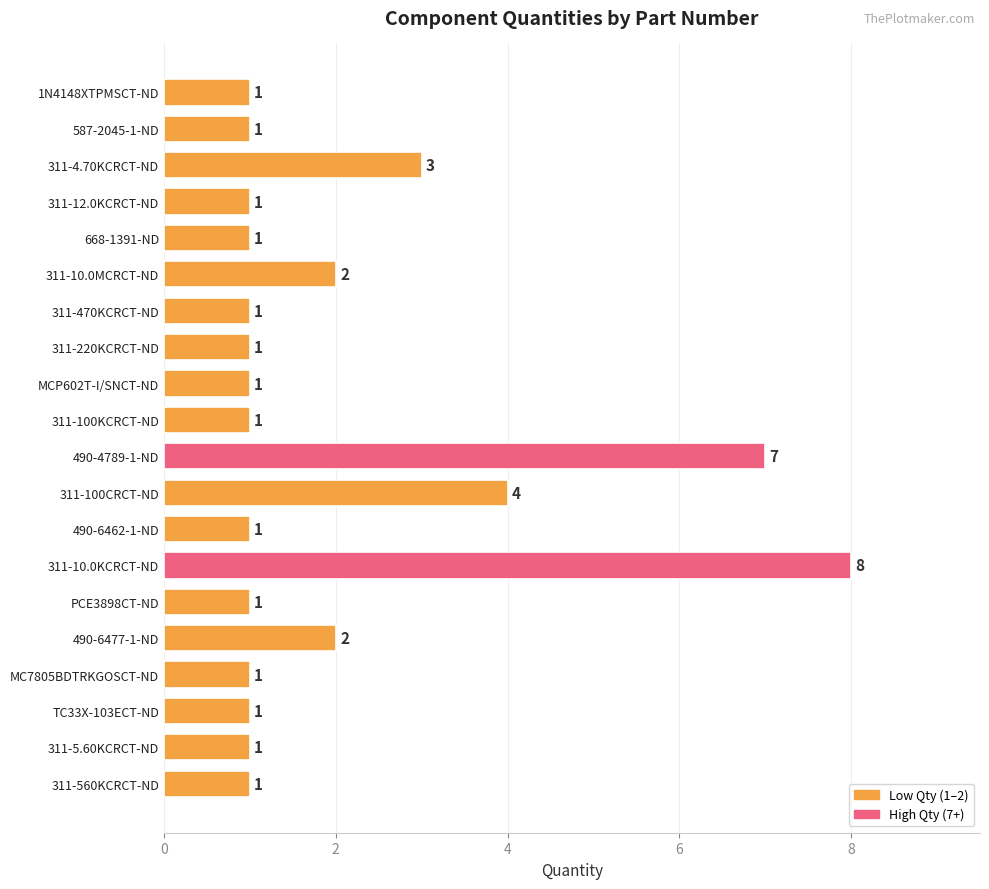

Is it true that the value at MCP602T-I/SNCT-ND is 1?

True